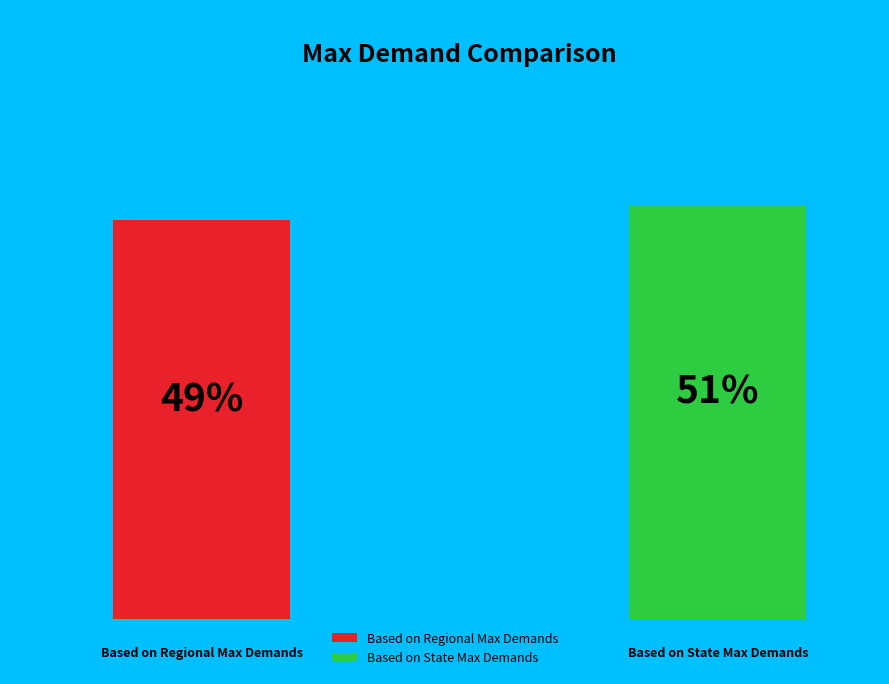

Between Based on State Max Demands and Based on Regional Max Demands, which is larger?

Based on State Max Demands